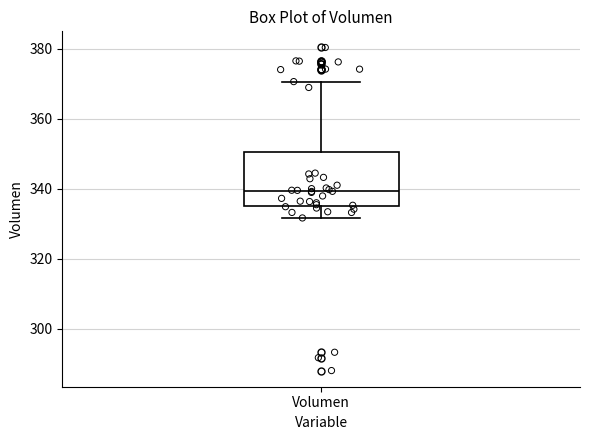

Read this box plot against the y-axis: the position of the median line, the range covered by the box, and the ends of both whiskers. The values are not printed on the chart, so give them approximately, as read against the axis.

median 340, box 336 to 350, whiskers 332 to 370